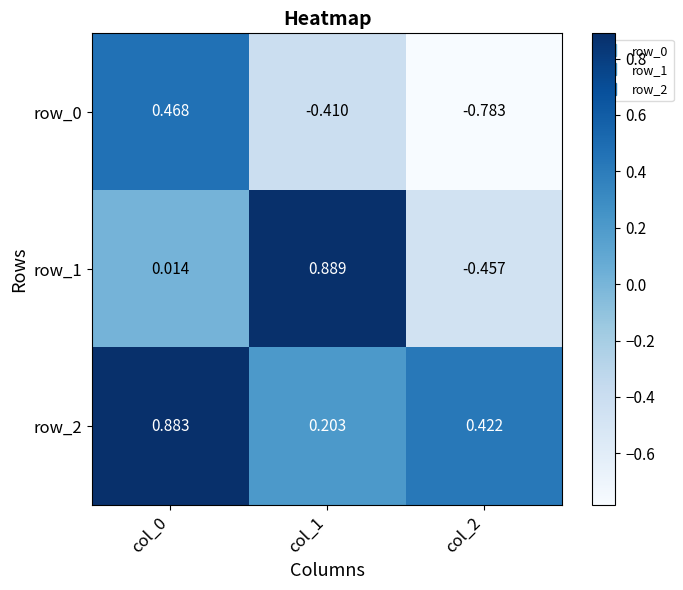

Is the value of row_1 at col_1 greater than the value of row_2 at col_1?

Yes